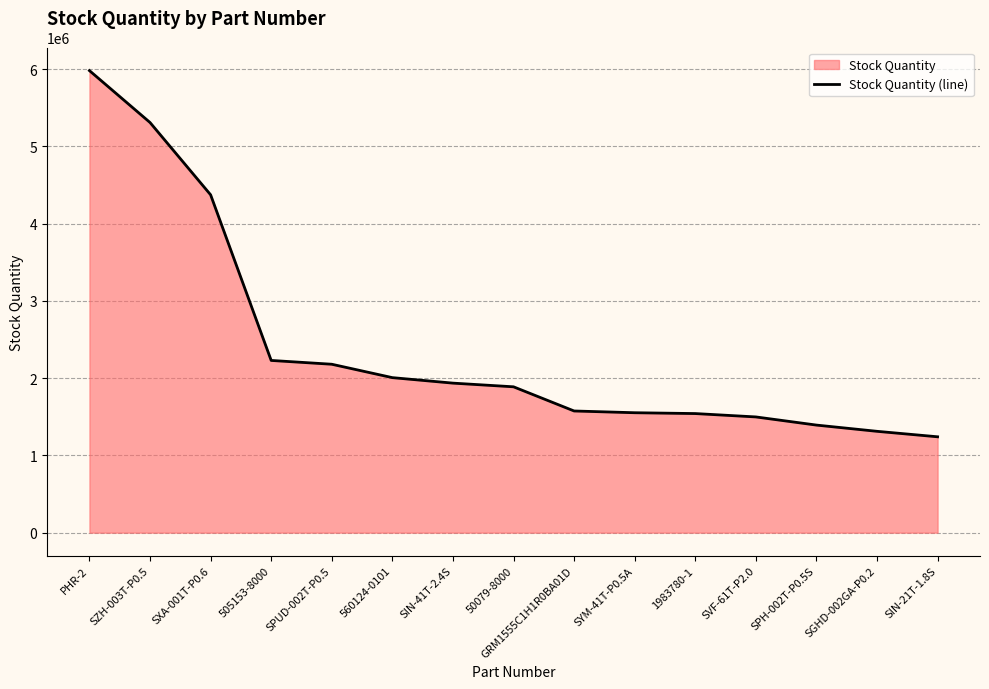

Reading right to left, list all the values displayed in this chart.

SIN-21T-1.8S=1240860	SGHD-002GA-P0.2=1311745	SPH-002T-P0.5S=1392438	SVF-61T-P2.0=1497946	1983780-1=1541547	SYM-41T-P0.5A=1552303	GRM1555C1H1R0BA01D=1574973	50079-8000=1887905	SIN-41T-2.4S=1935495	560124-0101=2006603	SPUD-002T-P0.5=2179952	505153-8000=2229145	SXA-001T-P0.6=4373215	SZH-003T-P0.5=5308922	PHR-2=5980645